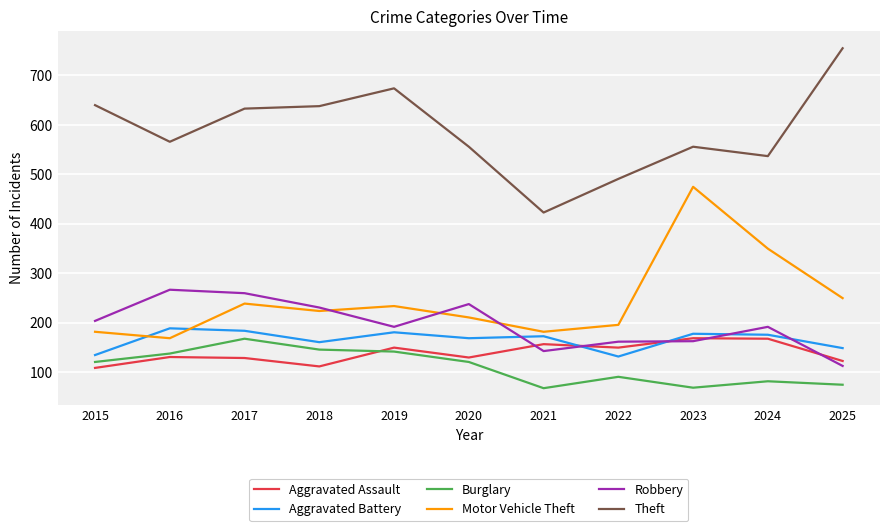

What is the sum of all Motor Vehicle Theft values?

2712